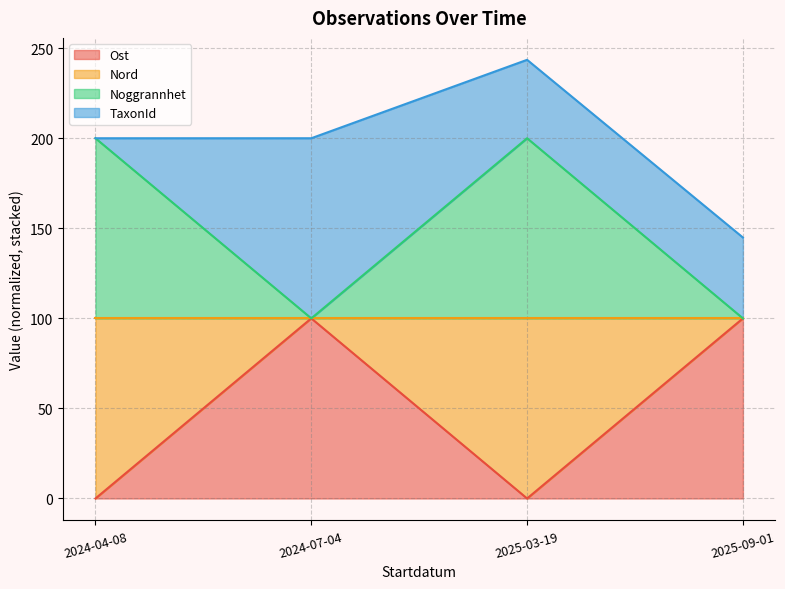

The value of Ost at 2024-07-04 is 49. True or false?

False